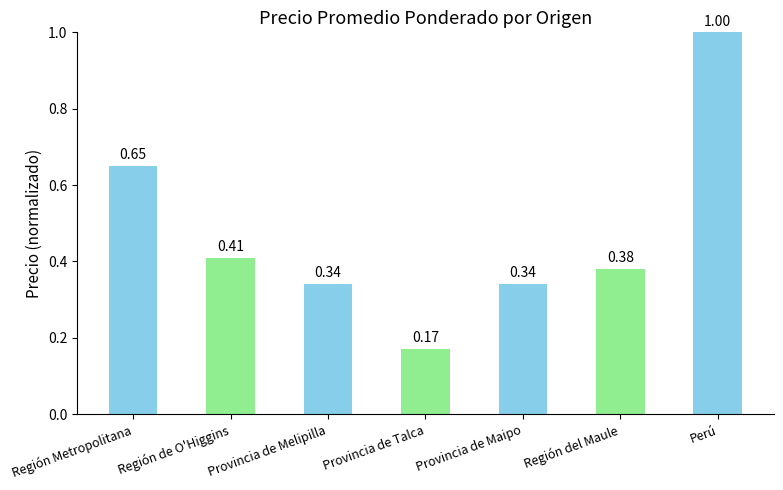

What is the difference between the maximum and minimum values?

0.8